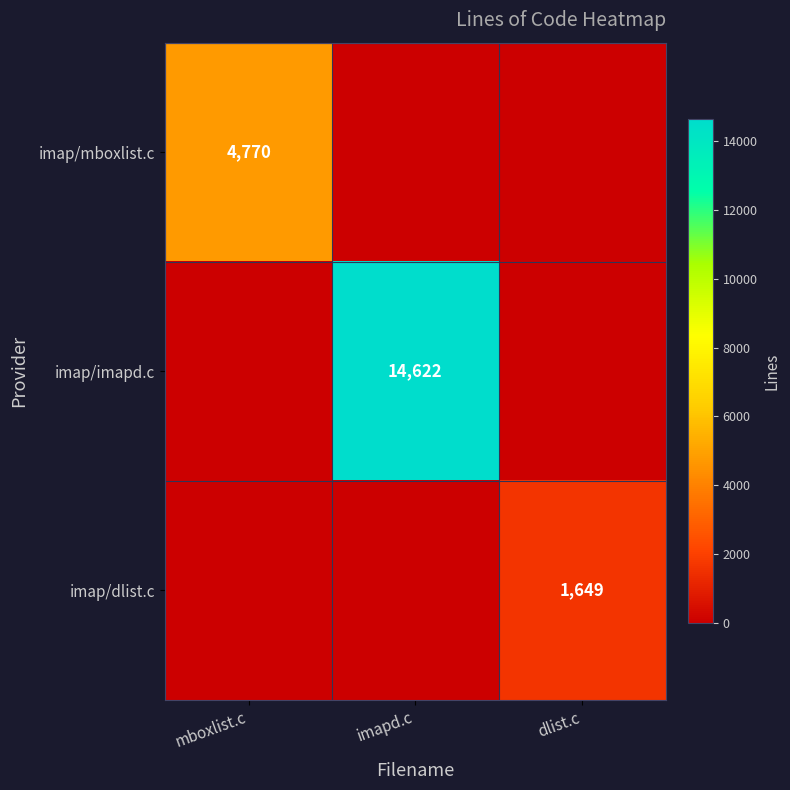

Is it true that imap/imapd.c equals 14622 at imapd.c?

True